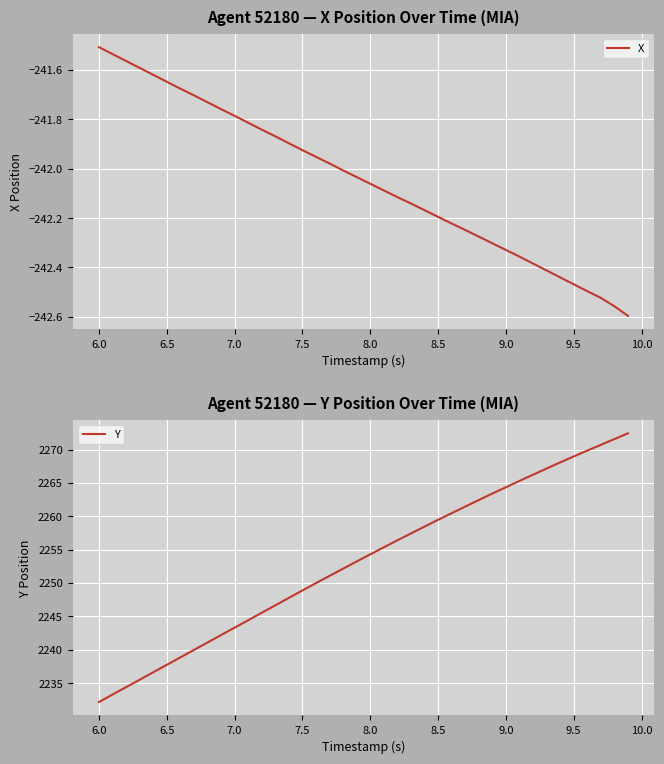

Which series has the largest total across all categories?

Y